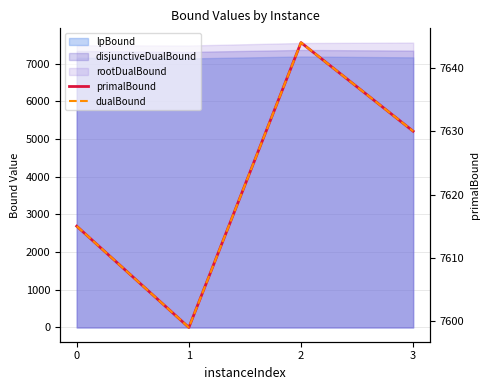

Is the value of primalBound at 2 greater than the value of dualBound at 2?

No